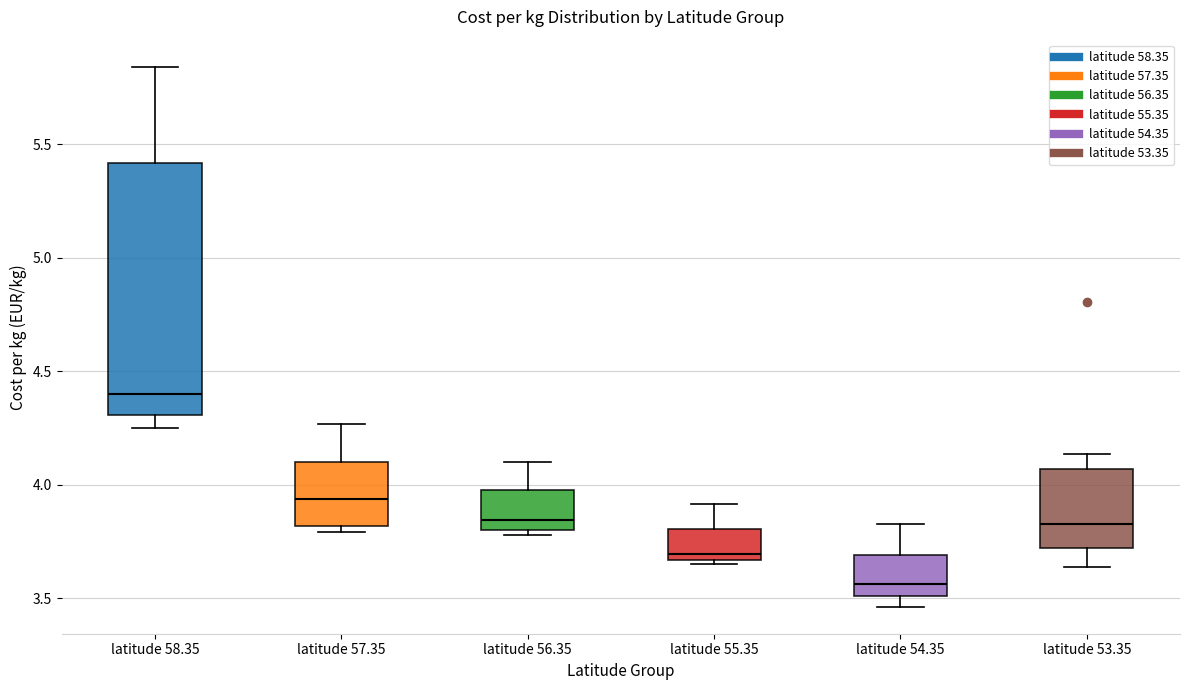

Reading left to right, transcribe this box plot: for each box, give where its median line is, the range the box spans, and where its two whiskers end, as read against the y-axis. The values are not printed on the chart, so give them approximately, as read against the axis.

latitude 58.35: median 4.40, box 4.30 to 5.40, whiskers 4.25 to 5.85
latitude 57.35: median 3.95, box 3.80 to 4.10, whiskers 3.80 (just below the box's lower edge) to 4.25
latitude 56.35: median 3.85, box 3.80 to 4.00, whiskers 3.80 (just below the box's lower edge) to 4.10
latitude 55.35: median 3.70, box 3.65 to 3.80, whiskers 3.65 (just below the box's lower edge) to 3.90
latitude 54.35: median 3.55, box 3.50 to 3.70, whiskers 3.45 to 3.85
latitude 53.35: median 3.85, box 3.70 to 4.05, whiskers 3.65 to 4.15